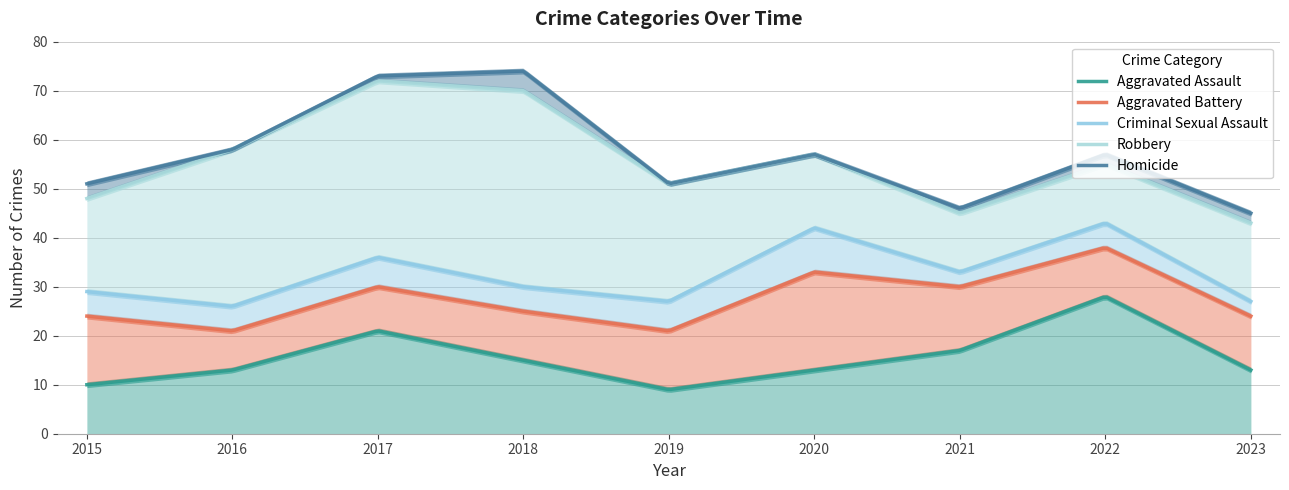

At which label does Criminal Sexual Assault reach its minimum?

2021